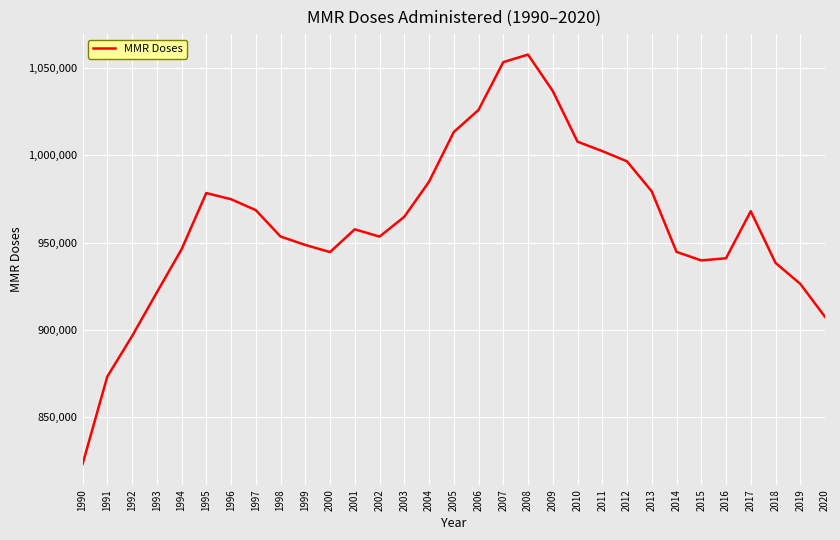

What is the change in value from 1992 to 2018?

+41930